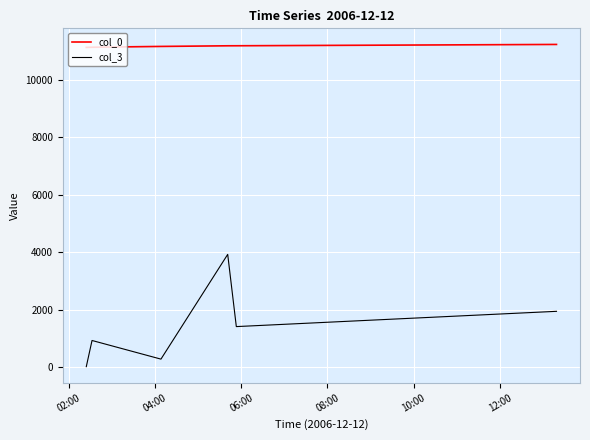

Which series has the largest total across all categories?

col_0